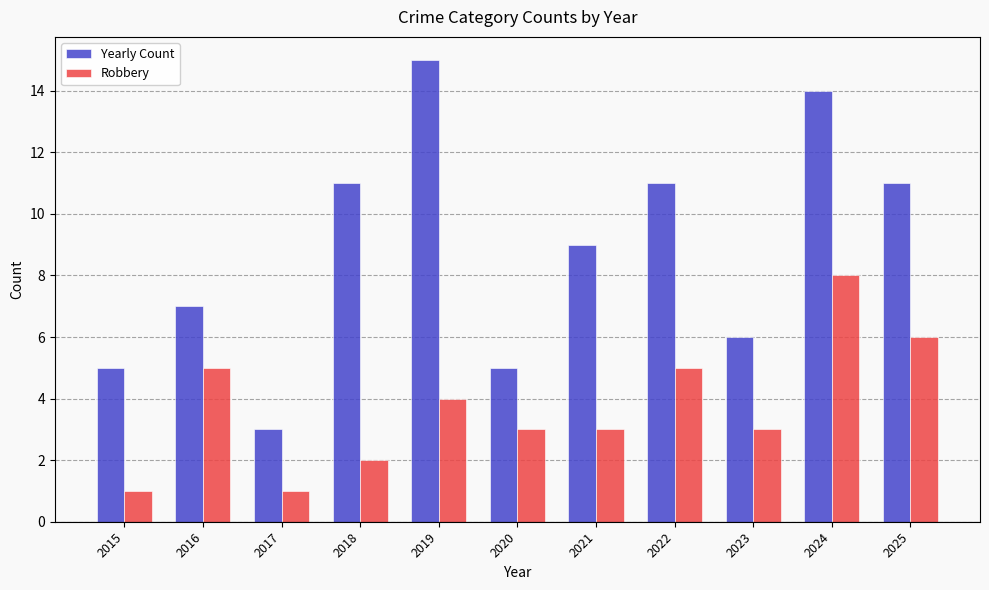

What is the sum of all Yearly Count values?

97